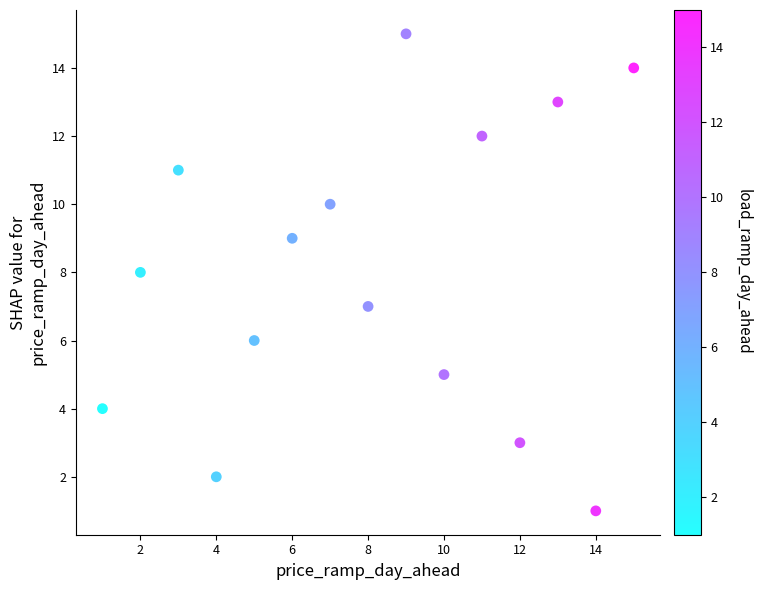

What is the range of X values (max minus min)?

14